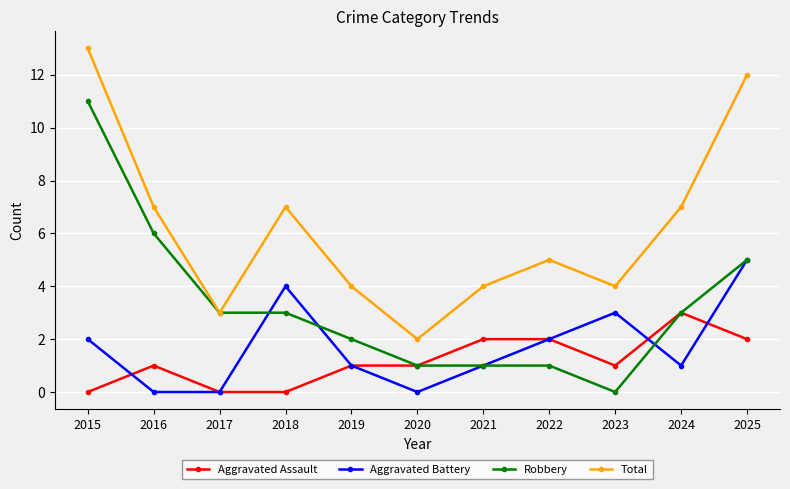

True or false: Total and Aggravated Battery cross at least once.

False